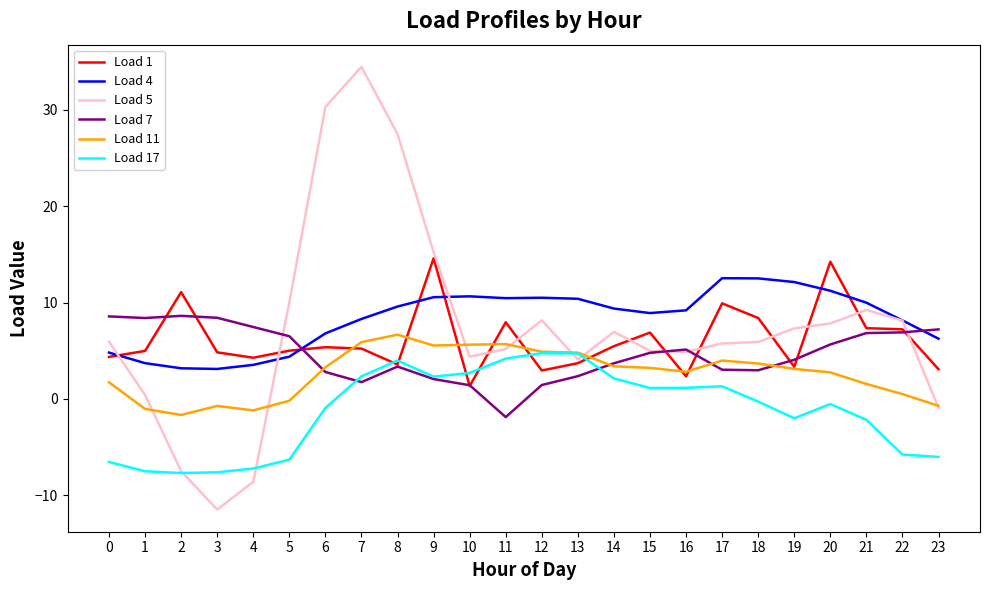

What is the approximate value of Load 5 at 10?

4.4